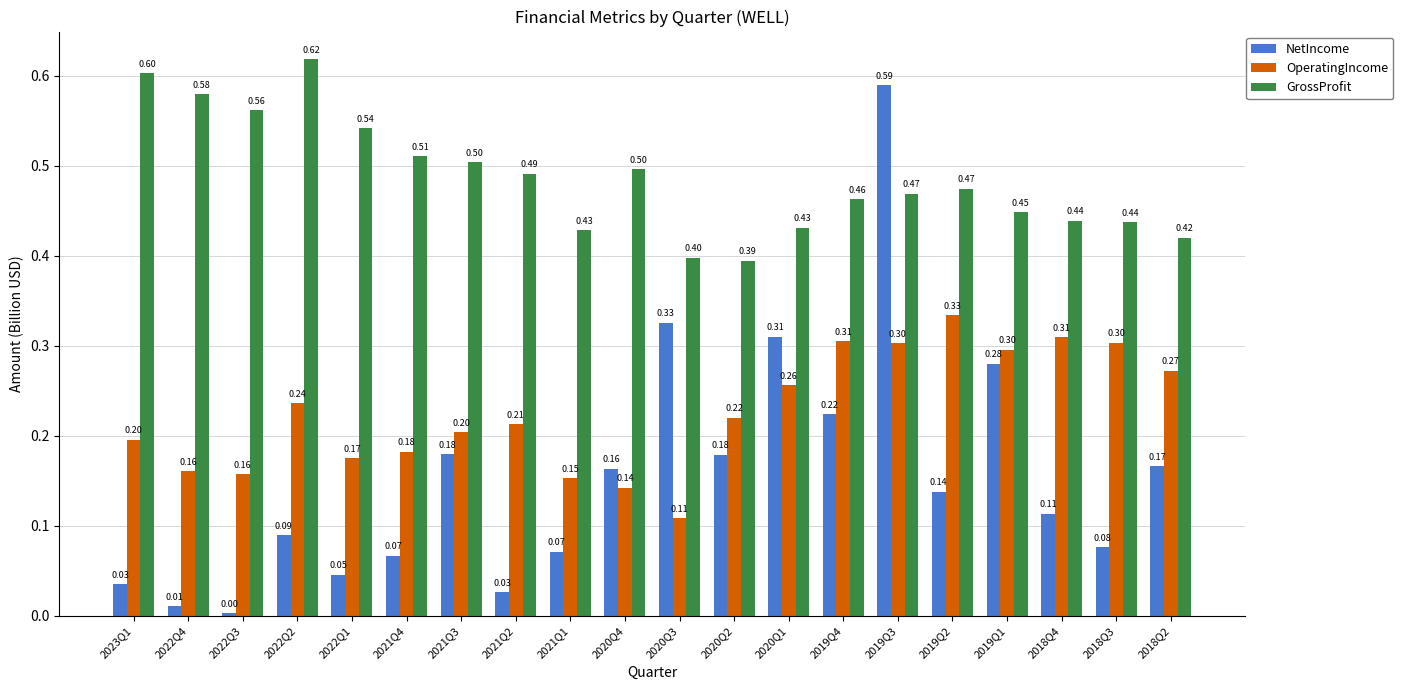

List the series in order of their overall mean, lowest first.

NetIncome, OperatingIncome, GrossProfit